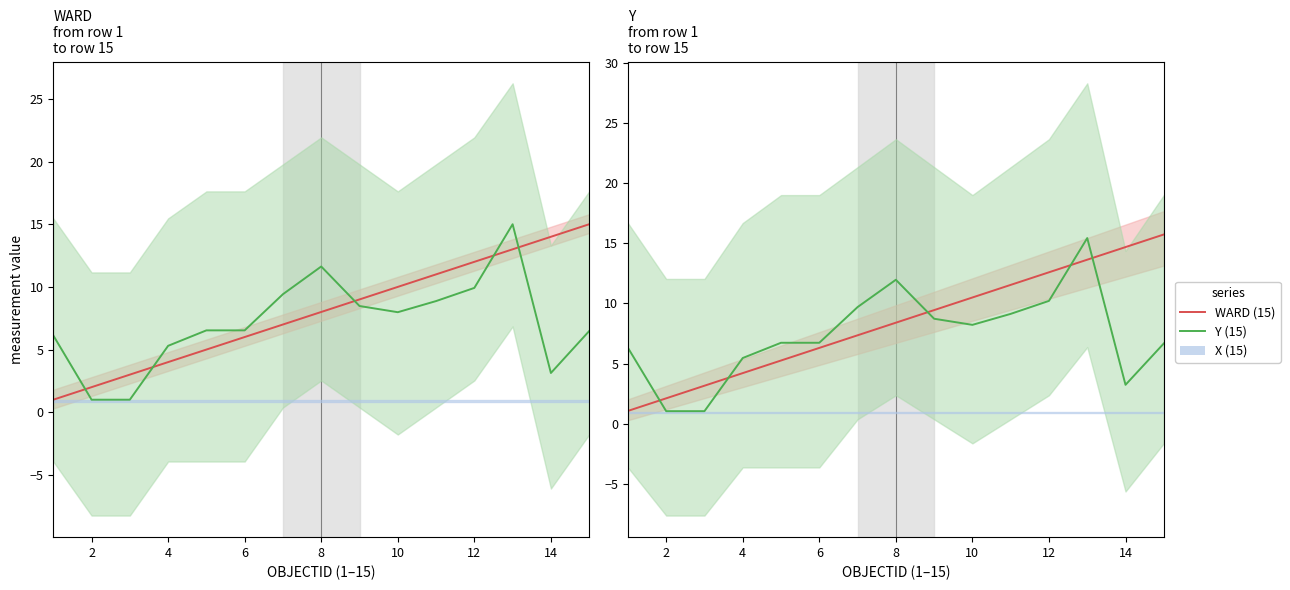

How many categories are shown in the chart?

15